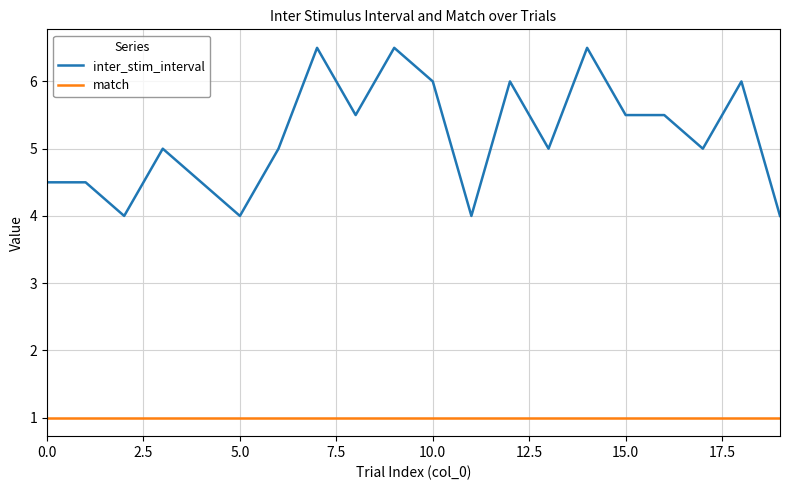

List the series in order of their peak value, highest first.

inter_stim_interval, match